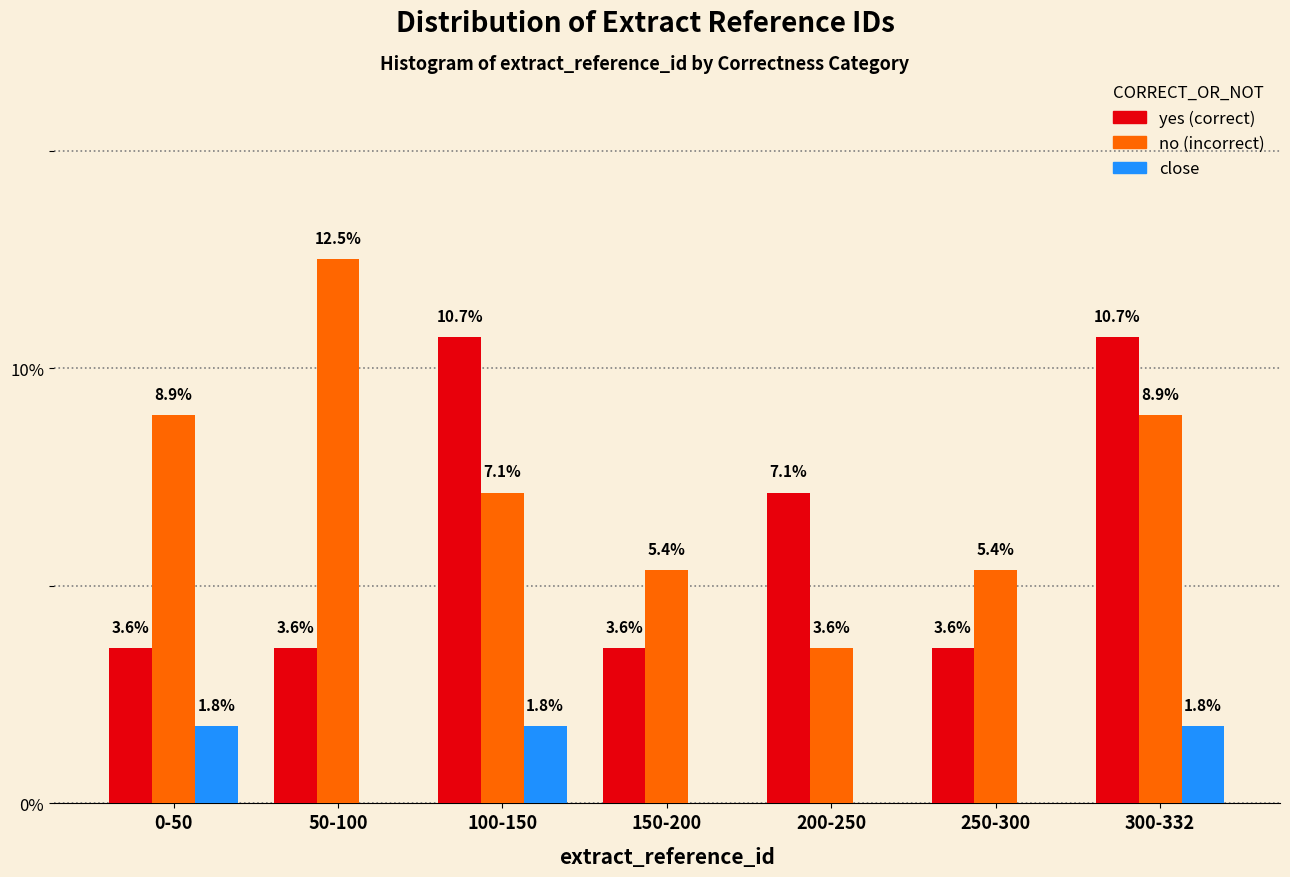

Reading left to right, extract all data points from this chart.

yes: 0-50=3.6	50-100=3.6	100-150=10.7	150-200=3.6	200-250=7.1	250-300=3.6	300-332=10.7
no: 0-50=8.9	50-100=12.5	100-150=7.1	150-200=5.4	200-250=3.6	250-300=5.4	300-332=8.9
close: 0-50=1.8	50-100=0.0	100-150=1.8	150-200=0.0	200-250=0.0	250-300=0.0	300-332=1.8